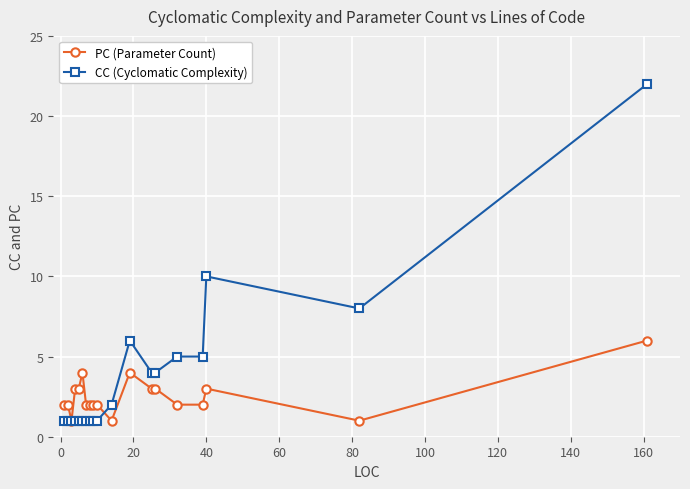

Which series has the largest range (max minus min)?

CC (Cyclomatic Complexity)